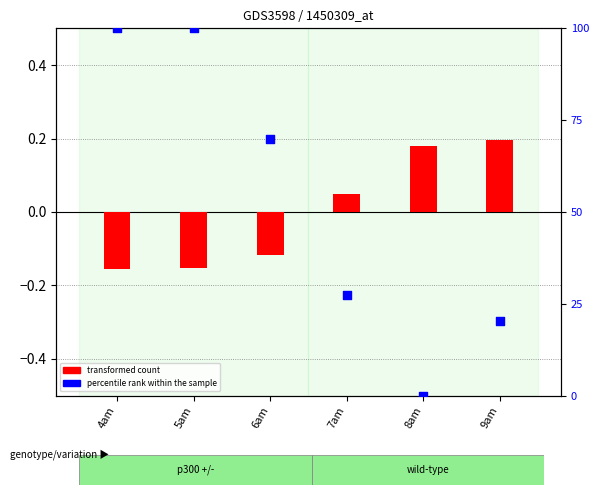

Which series has the largest total across all categories?

percentile rank within the sample